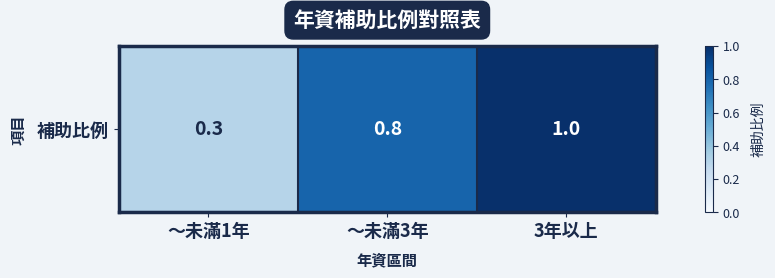

Rank the categories by value from lowest to highest.

～未滿1年, ～未滿3年, 3年以上